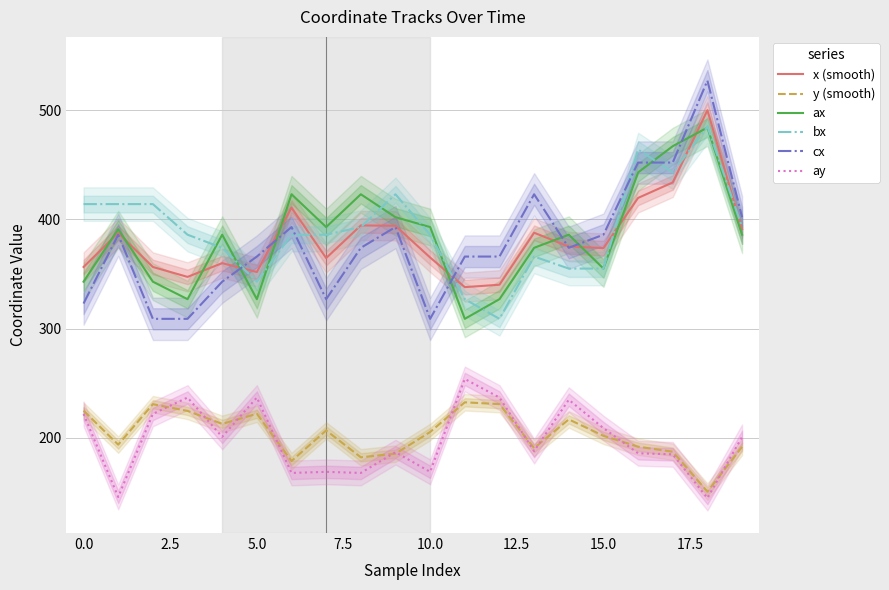

True or false: bx and y (smooth) cross at least once.

False